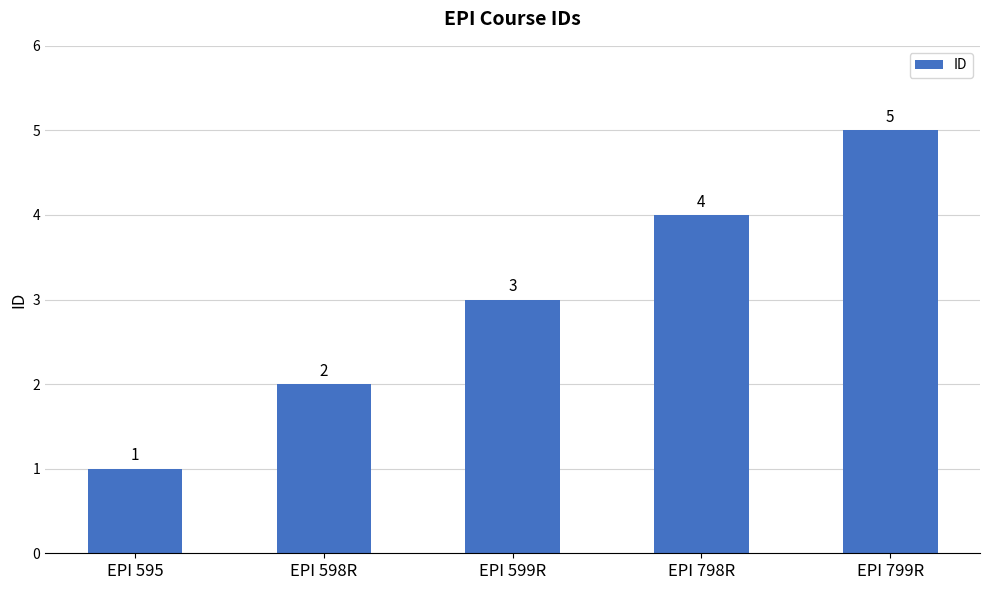

Which category has the lowest value across all series?

EPI 595